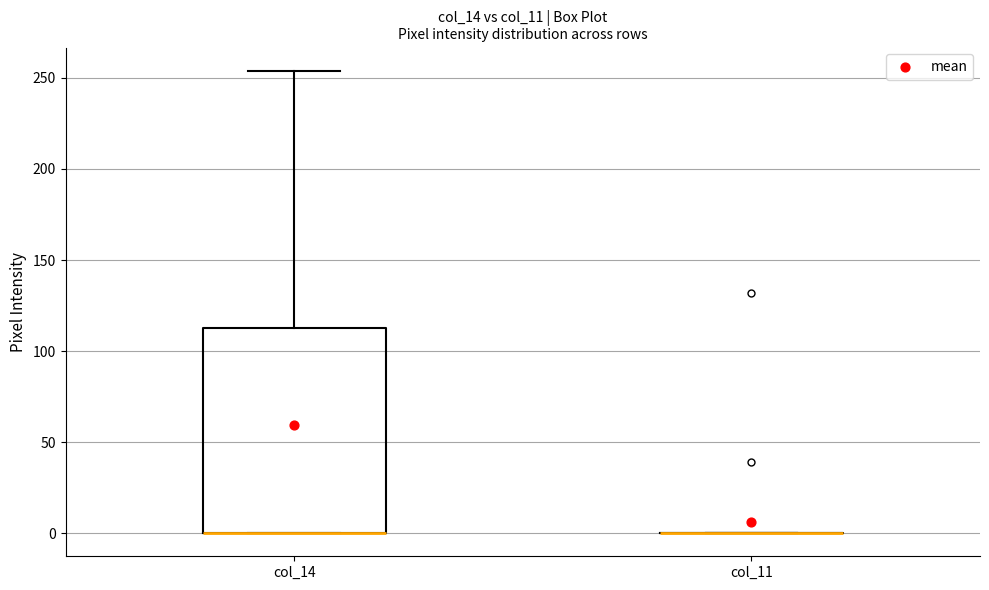

Reading left to right, transcribe this box plot: for each box, give where its median line is, the range the box spans, and where its two whiskers end, as read against the y-axis. The values are not printed on the chart, so give them approximately, as read against the axis.

col_14: median 0 (drawn on the box's lower edge), box 0 to 115, whiskers 0 to 255
col_11: box collapsed to a line at 0, whiskers 0 to 0